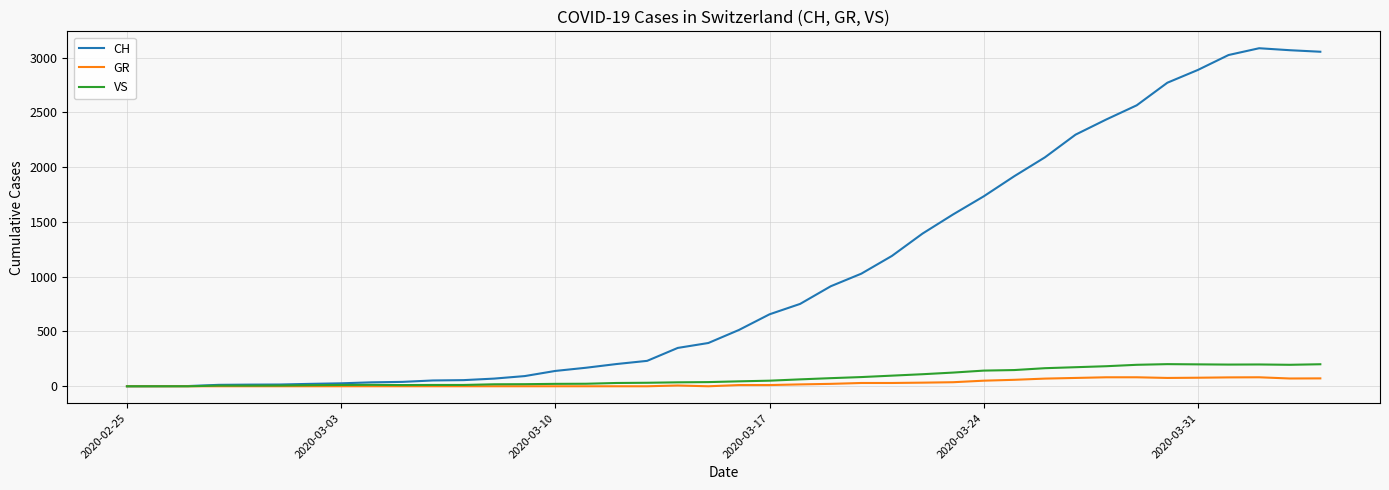

What is the highest value of the GR series?

82